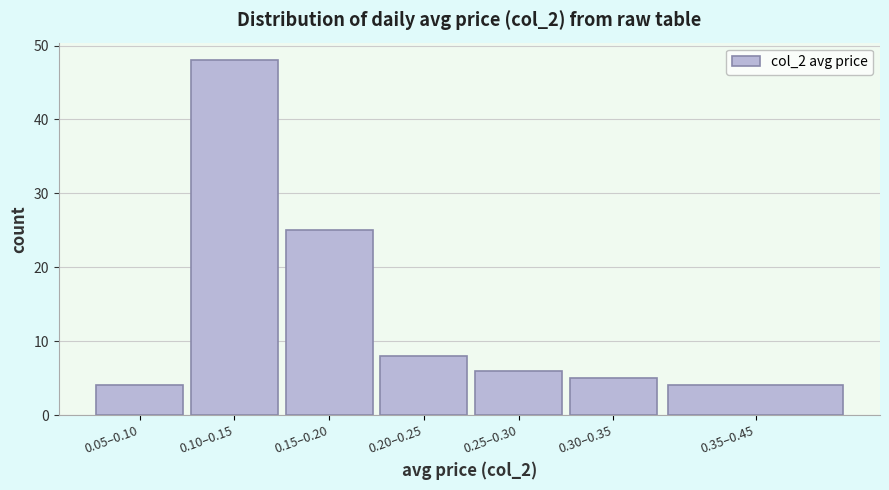

Reading left to right, list all the values displayed in this chart.

4	48	25	8	6	5	4